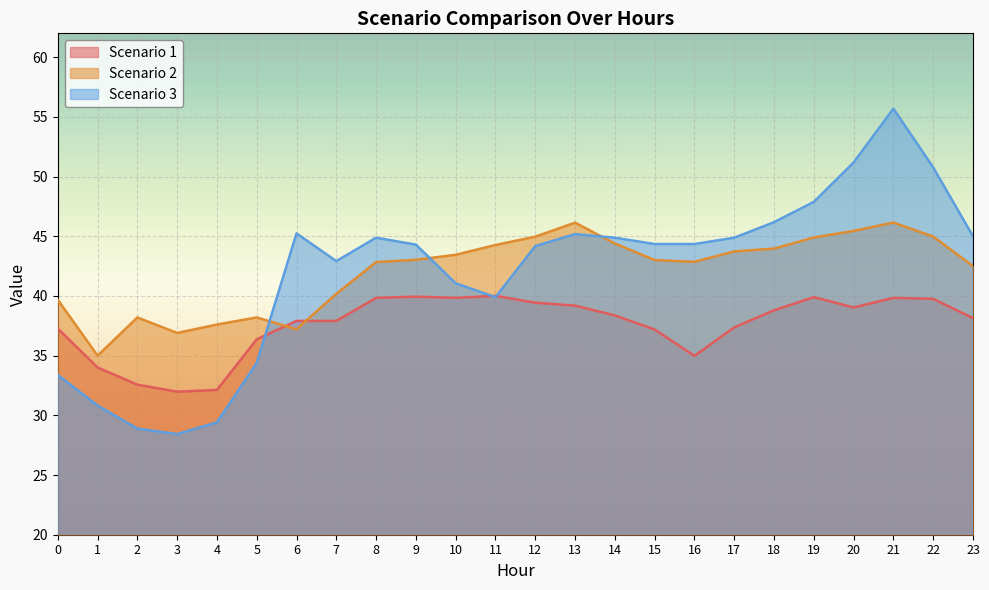

How many lines are shown in the chart?

3